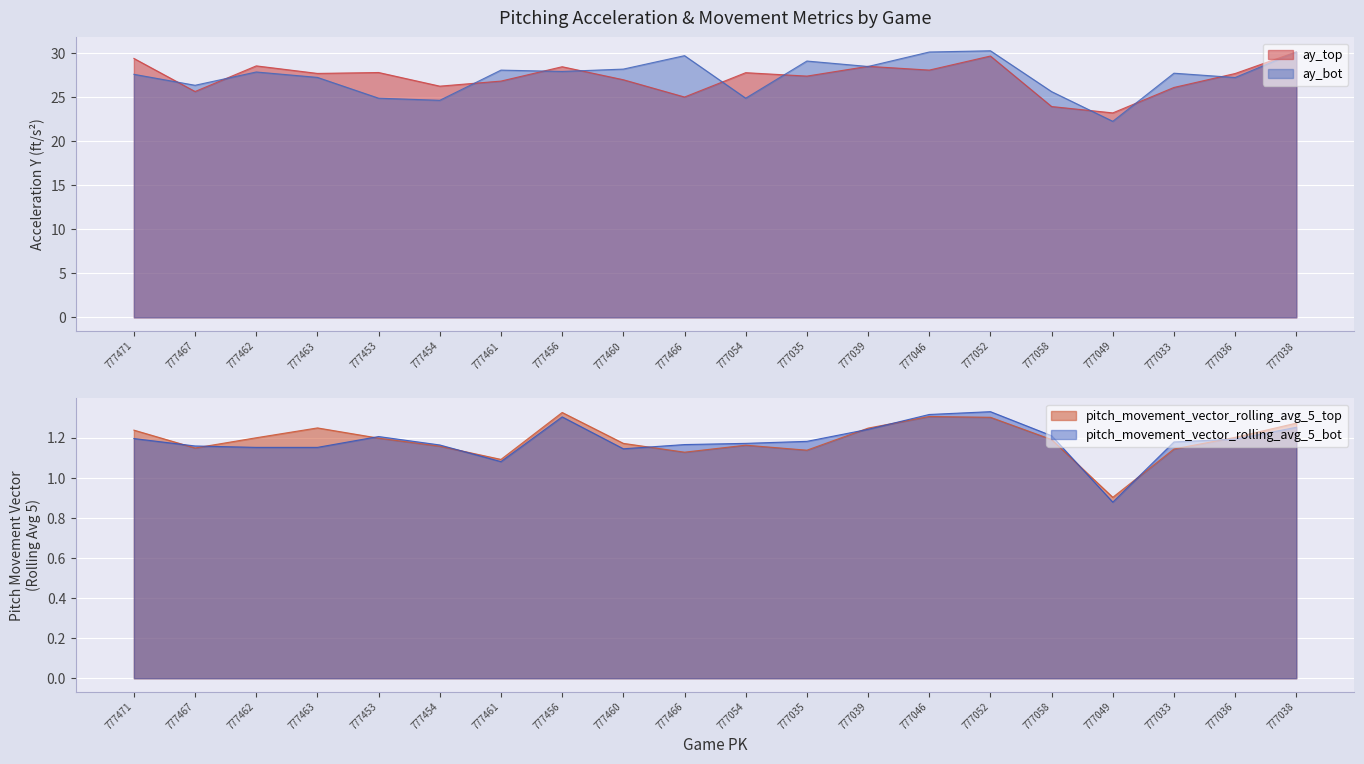

True or false: ay_top and ay_bot cross at least once.

True